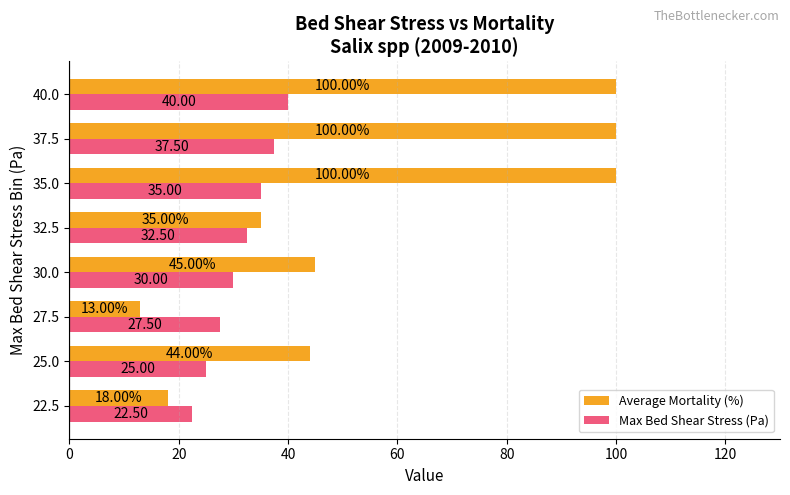

Is the value of Average Mortality (%) at 22.5 greater than the value of Max Bed Shear Stress (Pa) at 35.0?

No